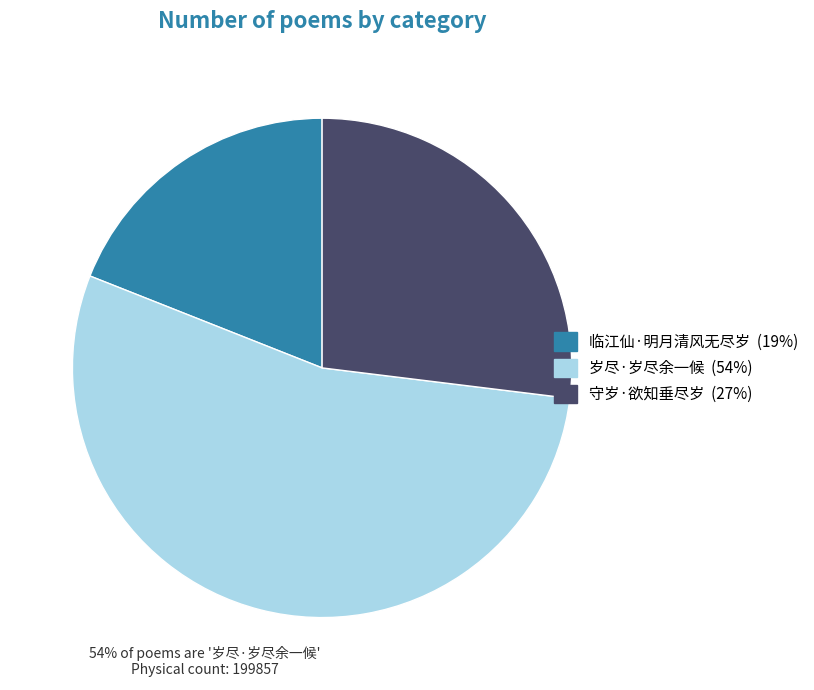

Which has a higher value, 守岁·欲知垂尽岁 or 岁尽·岁尽余一候?

岁尽·岁尽余一候